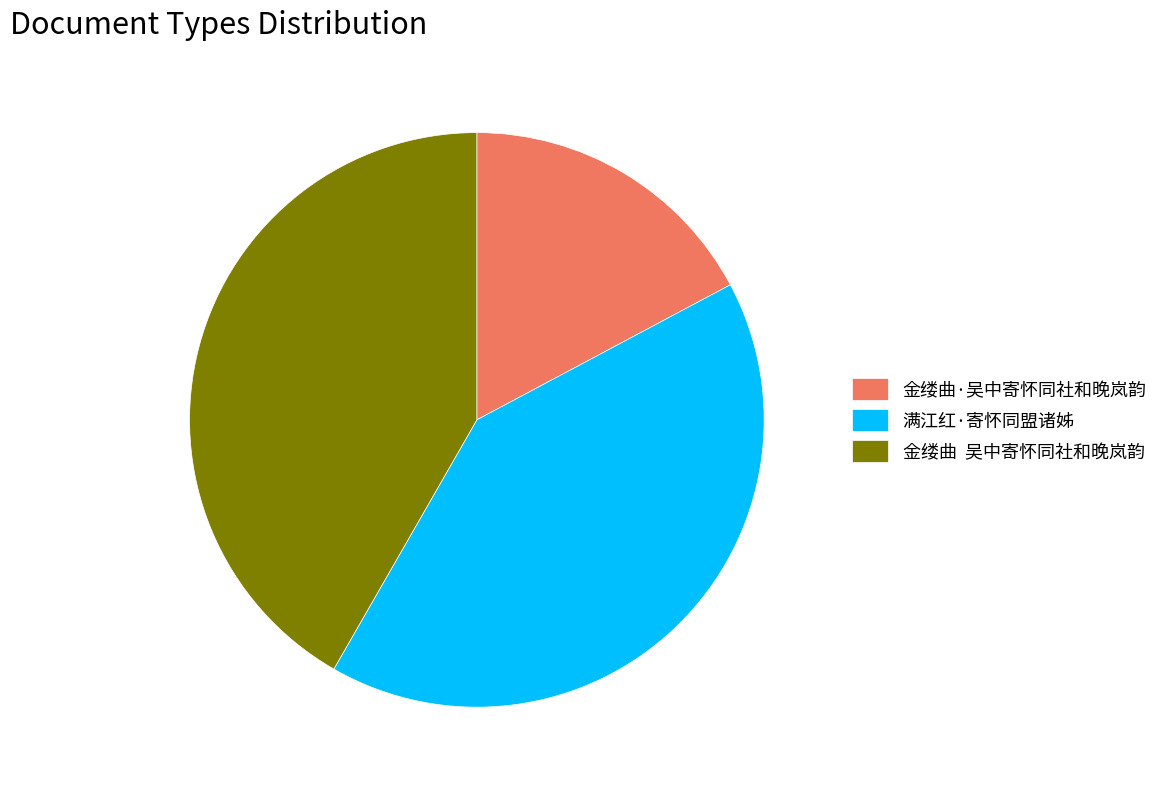

How many segments does this pie chart have?

3